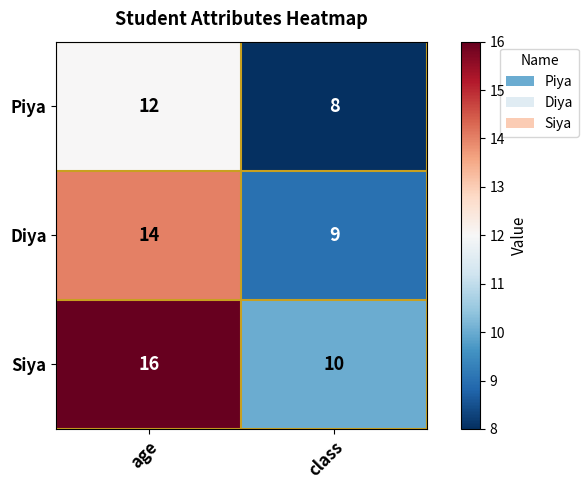

What is the sum of the Piya values at class and age?

20